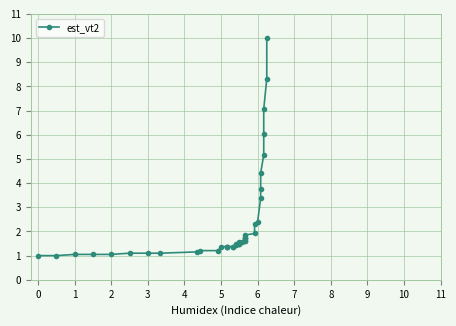

Rank the categories by value from lowest to highest.

0, 1, 2, 3, 4, 5, 6, 7, 8, 9, 10, 11, 12, 13, 14, 15, 16, 17, 18, 19, 20, 21, 22, 23, 24, 25, 26, 27, 28, 29, 30, 31, 32, 33, 34, 35, 36, 37, 38, 39